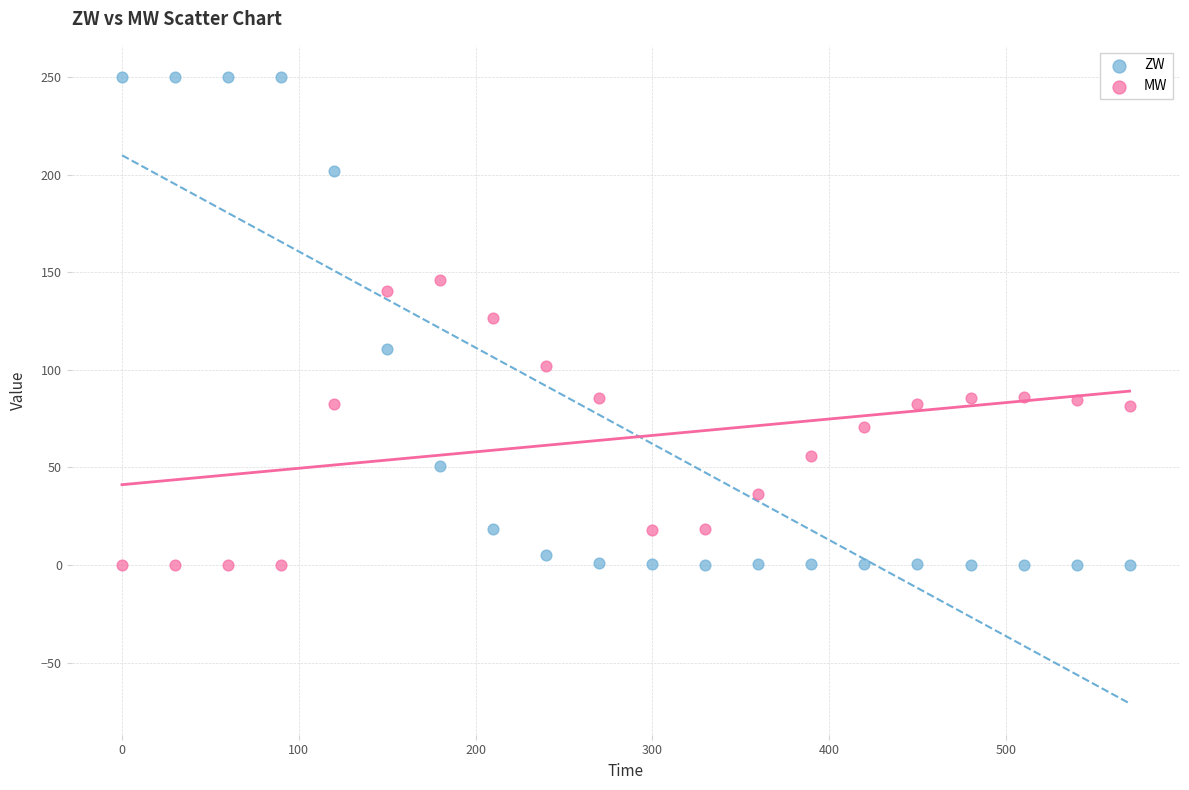

Which series has the largest Y range (max minus min)?

ZW